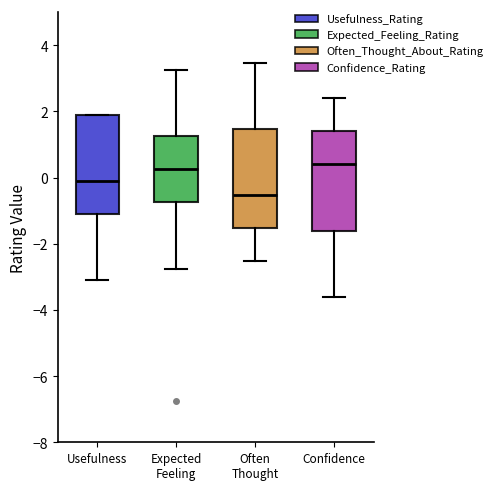

Reading left to right, read every box against the y-axis: the position of its median line, the range the box covers, and the ends of its whiskers. The values are not printed on the chart, so give them approximately, as read against the axis.

Usefulness: median 0.0, box -1.0 to 2.0, whiskers -3.0 to 2.0
Expected Feeling: median 0.2, box -0.8 to 1.2, whiskers -2.8 to 3.2
Often Thought: median -0.6, box -1.6 to 1.4, whiskers -2.6 to 3.4
Confidence: median 0.4, box -1.6 to 1.4, whiskers -3.6 to 2.4